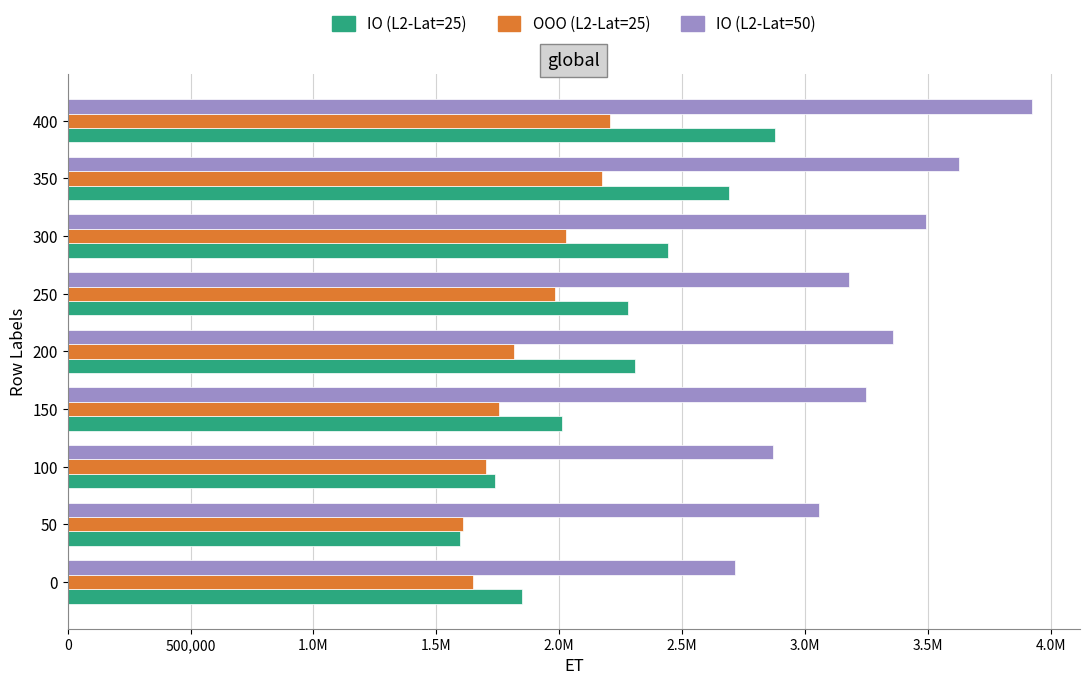

Which series has the widest spread of values?

IO (L2-Lat=25)